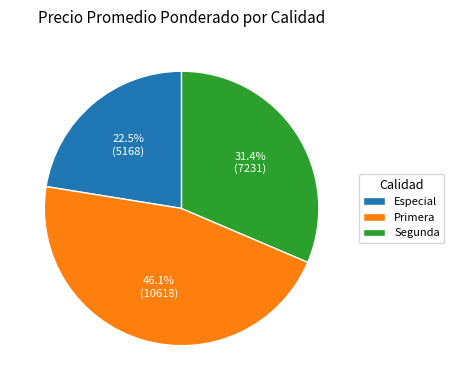

What is the ratio of the value at Primera to the value at Segunda?

1.5